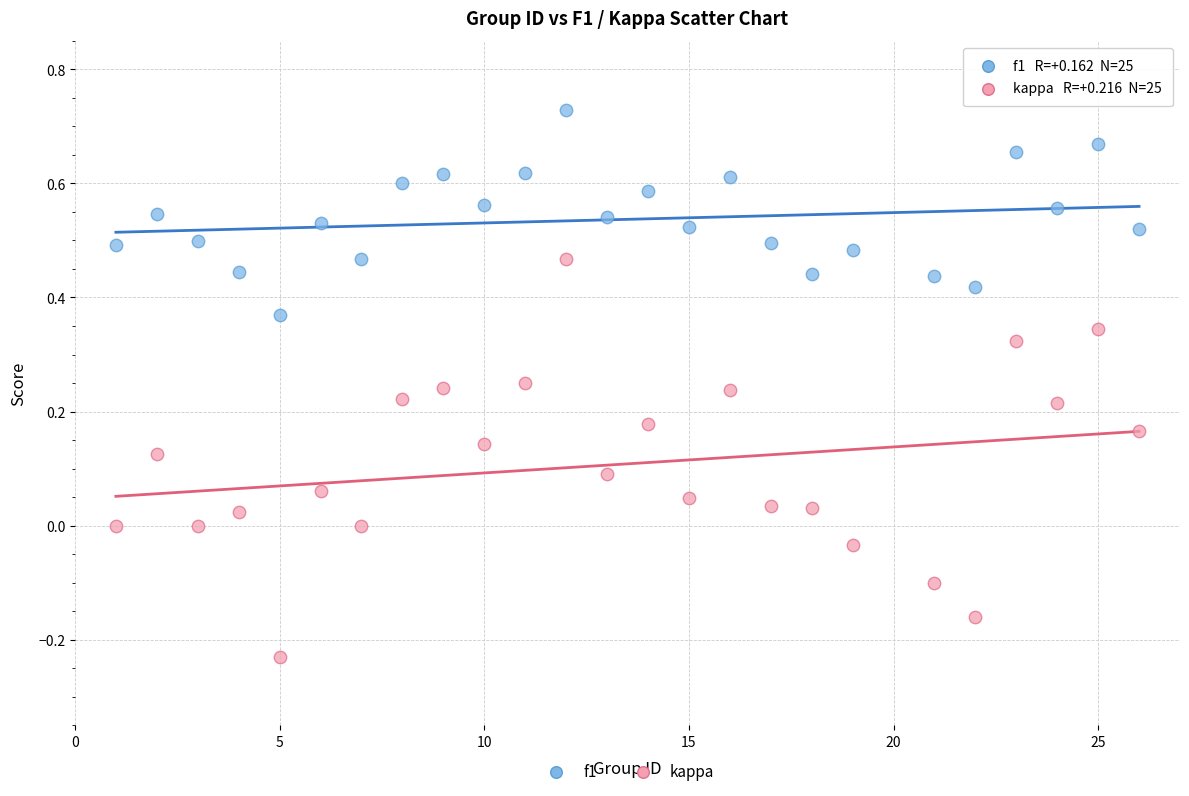

Which series has the largest Y range (max minus min)?

kappa